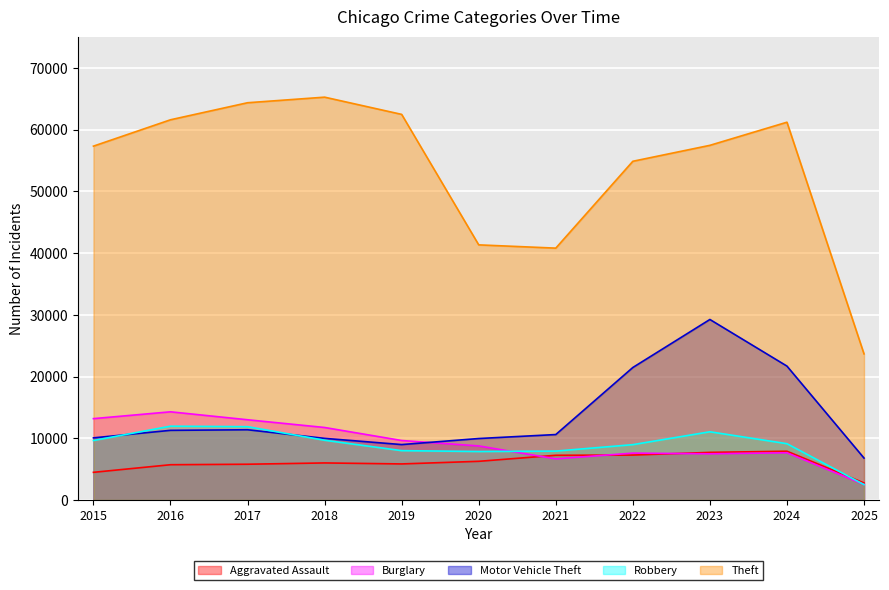

What is the minimum value for Aggravated Assault?

2759